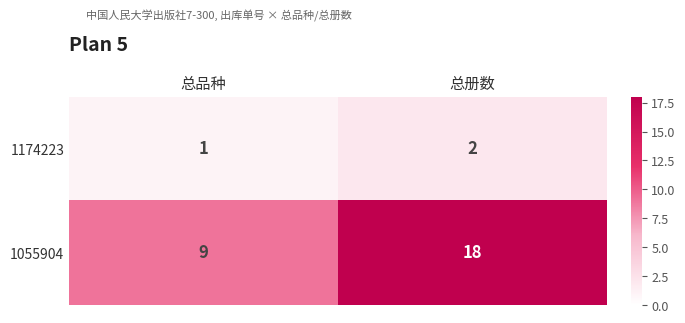

Rank the series by their average value, from lowest to highest.

1174223, 1055904